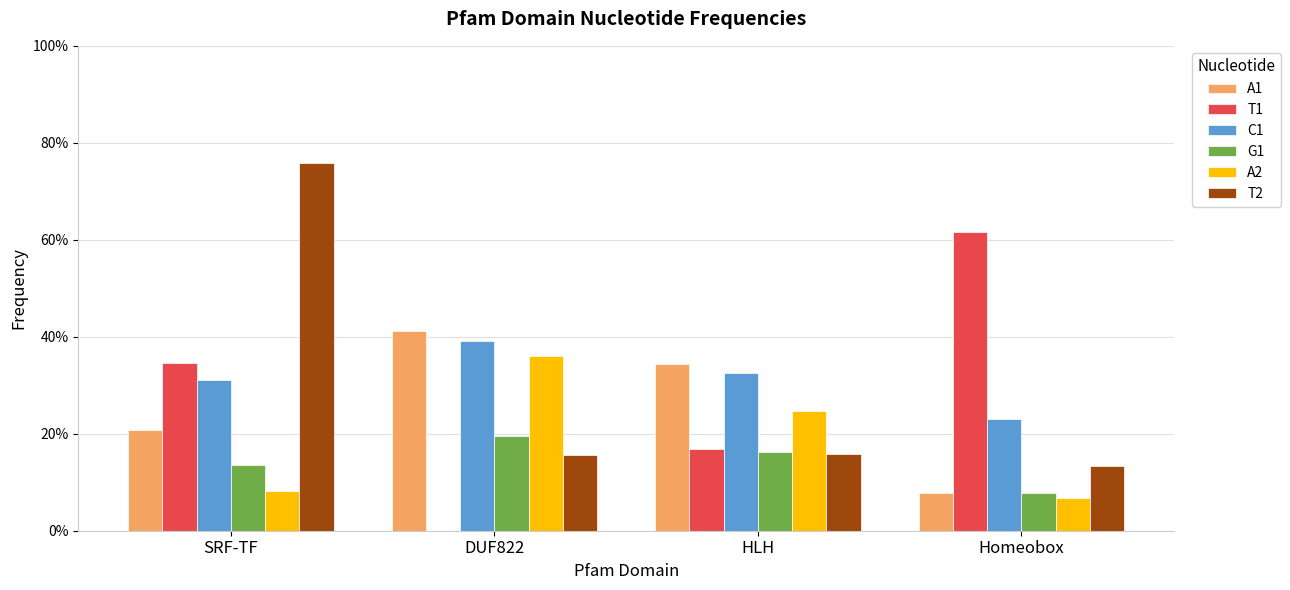

What is the label of the 2nd bar from the left?

DUF822